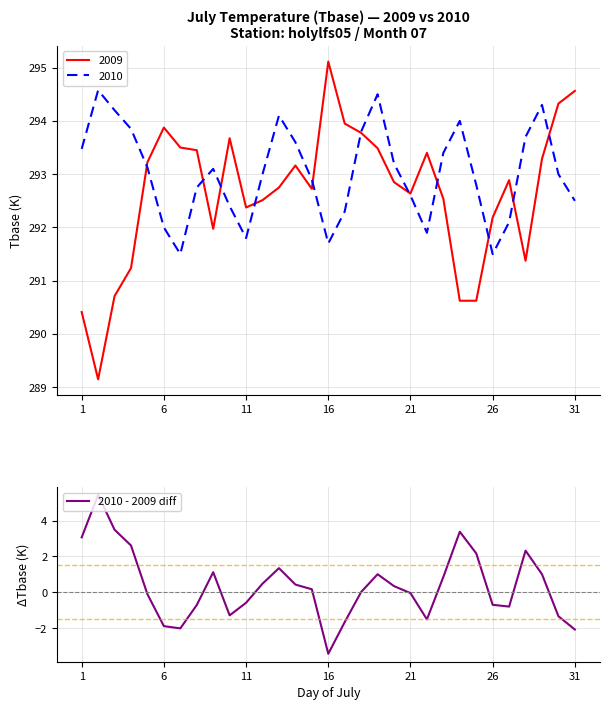

At which label does 2009 reach its peak?

16